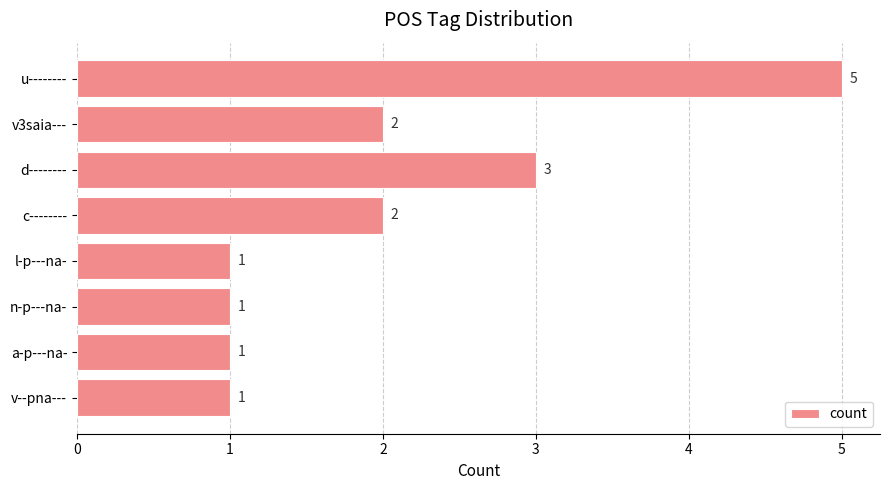

What position from the bottom is d--------?

6